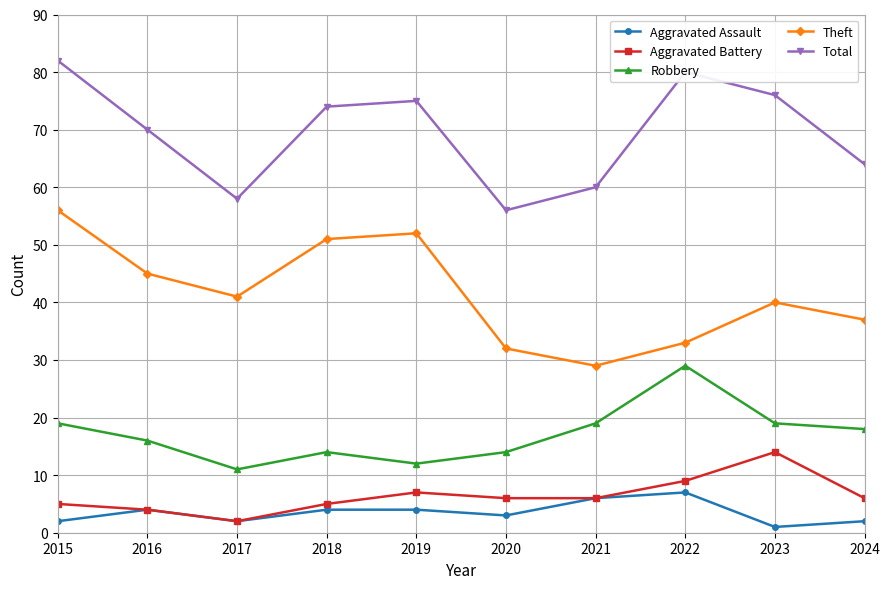

At which category is the sum across all series the highest?

2015